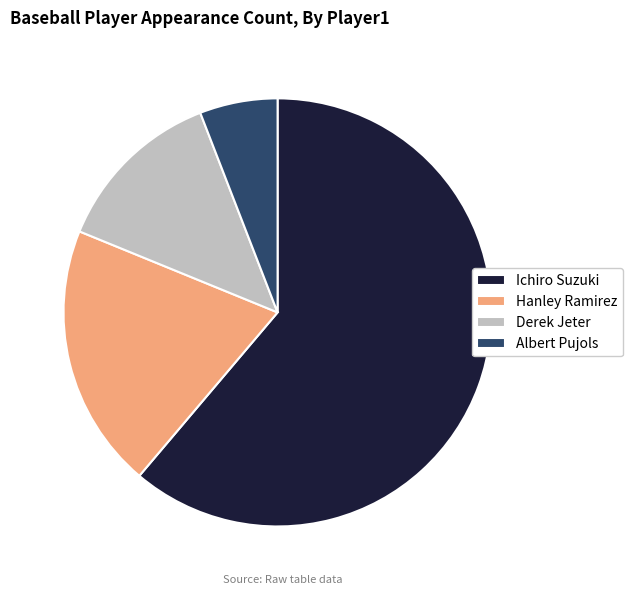

Approximately how many times larger is the value at Ichiro Suzuki compared to Hanley Ramirez?

3.1